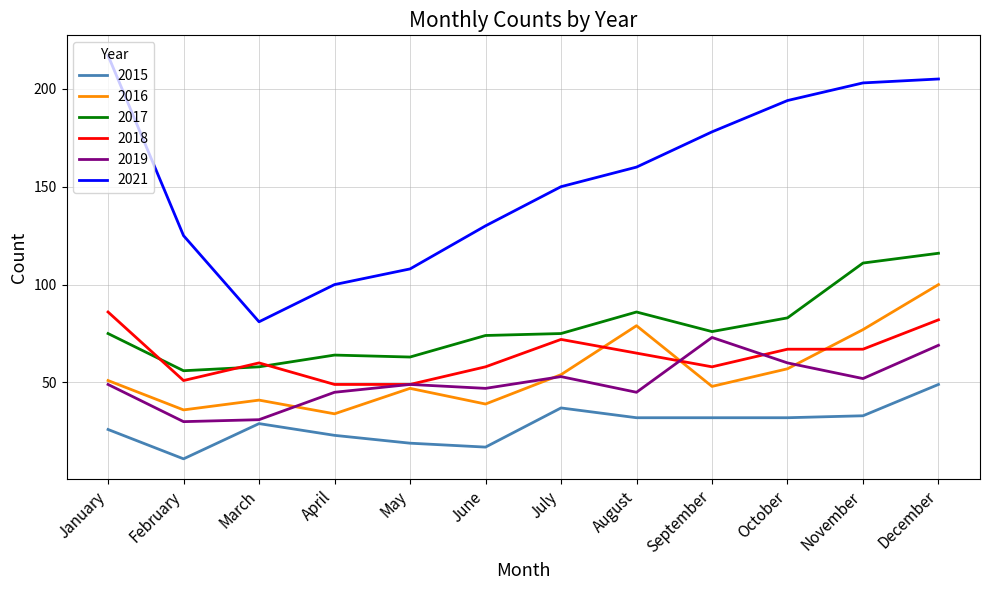

Is the value of 2017 at June greater than the value of 2016 at August?

No